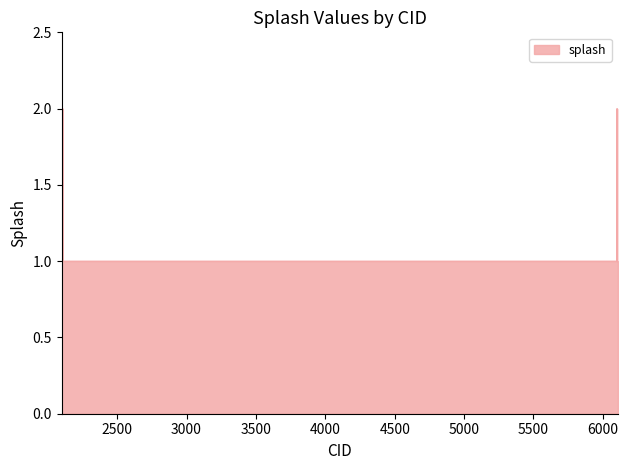

Does the chart display data point markers on the line(s)?

No